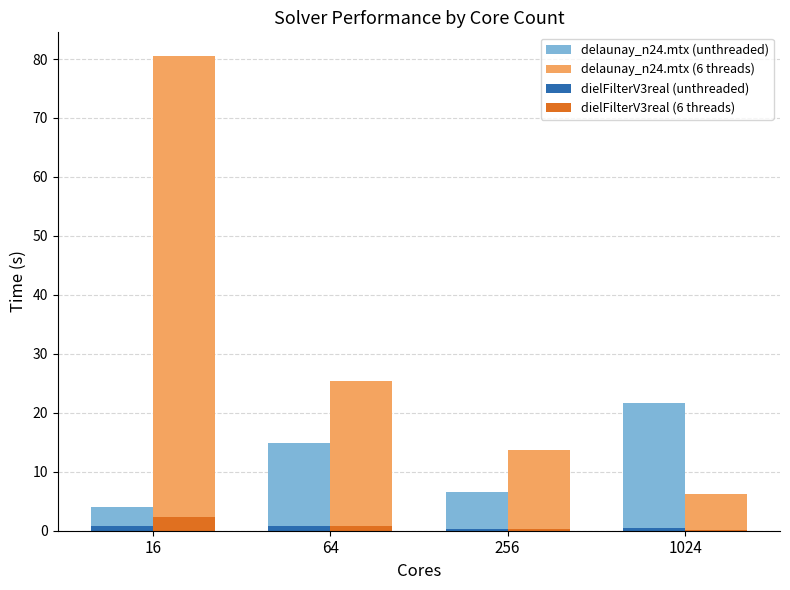

True or false: delaunay_n24.mtx (6 threads) has a value of 31.3 at 16.

False